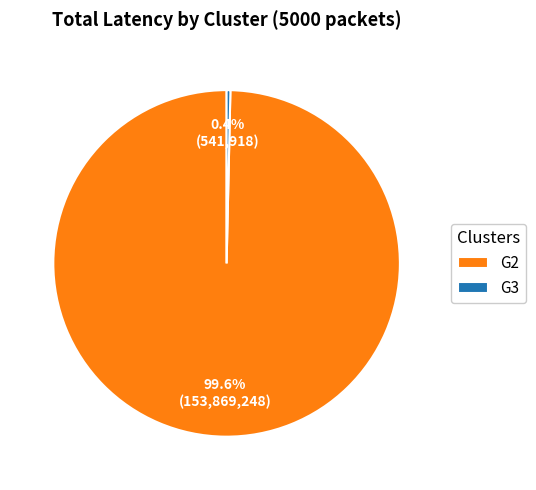

To the nearest percent, what percentage of the pie is G2?

100%